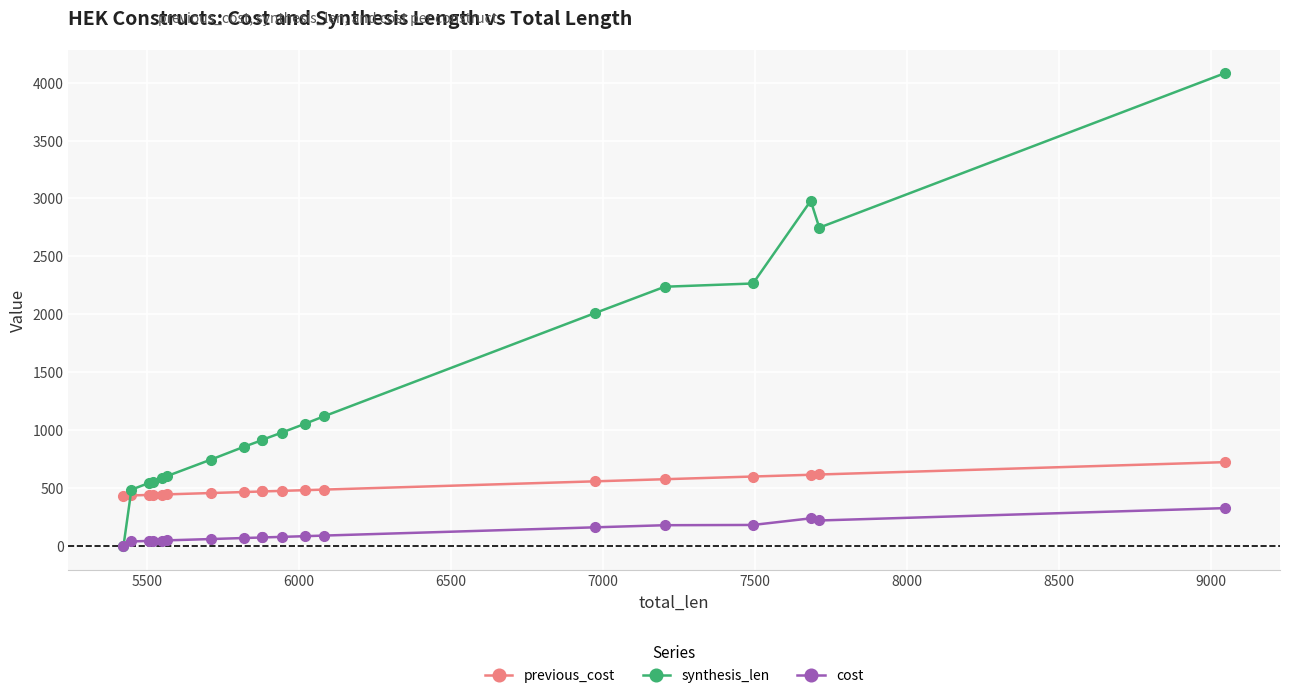

What is the value of the previous_cost point at the 4th from the left?

441.5